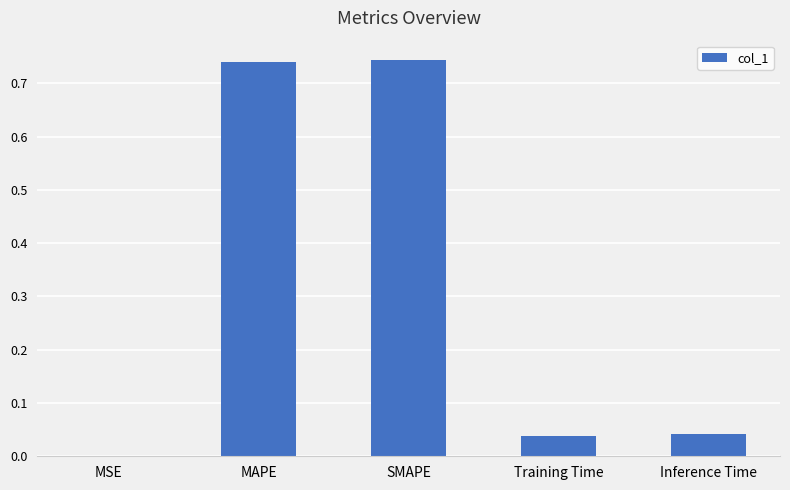

Does the chart contain stacked bars?

No